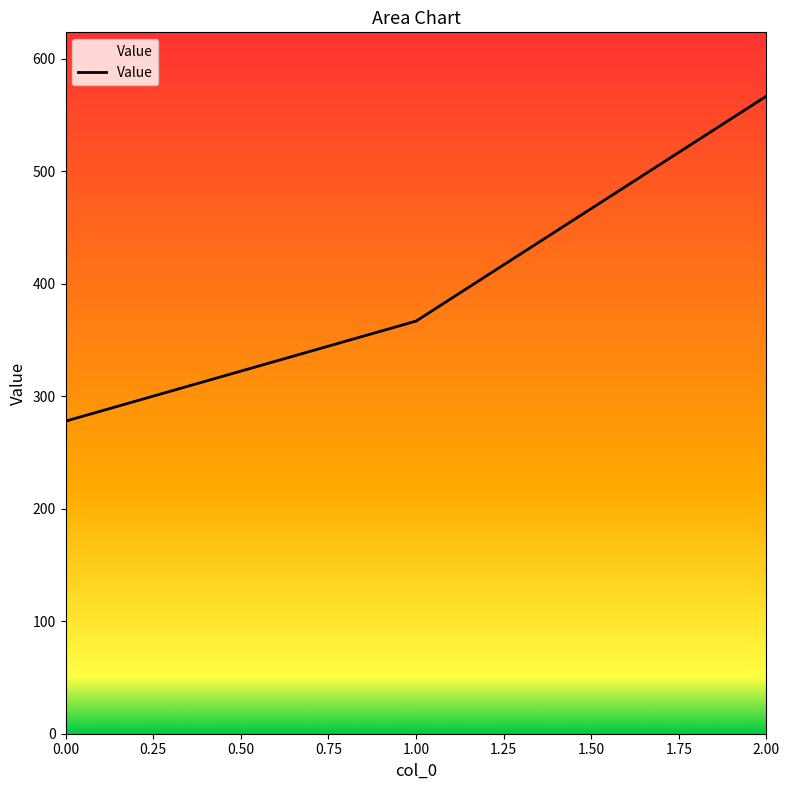

List the labels in order of value, smallest first.

0, 1, 2